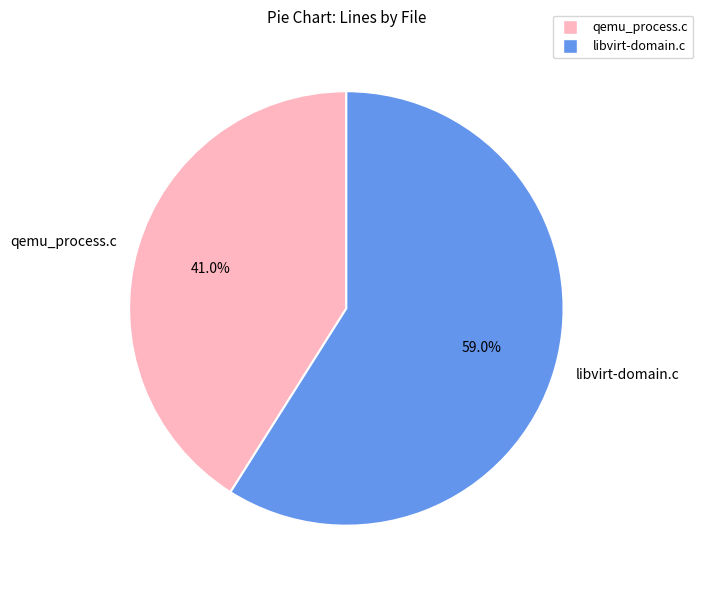

What portion of the pie excludes qemu_process.c?

59.0%